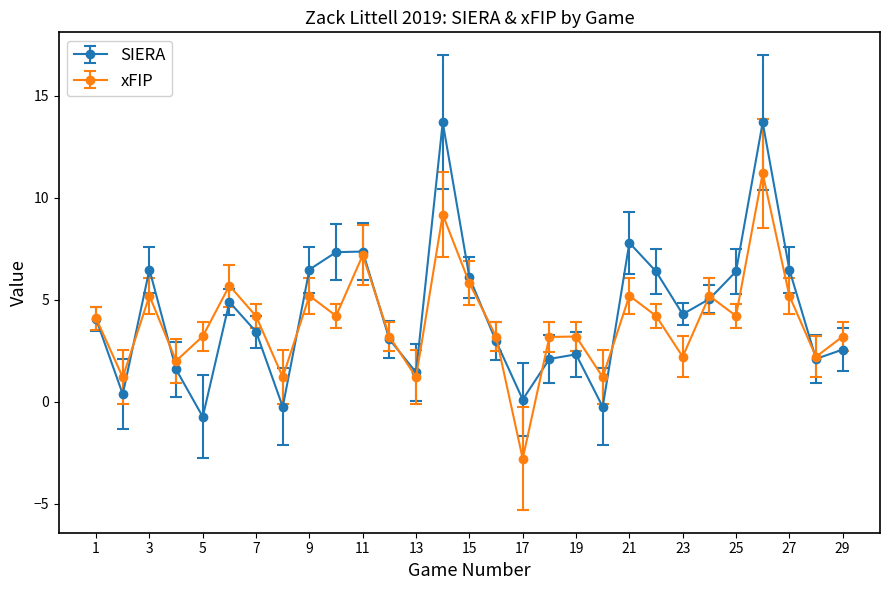

How many interior local peaks does the SIERA series have?

7